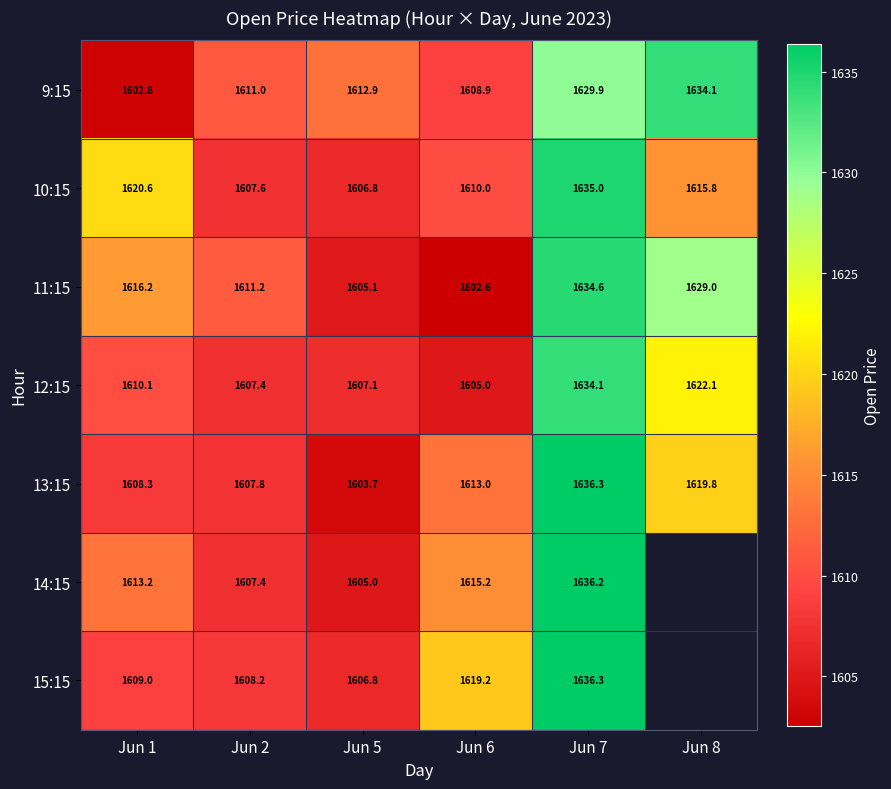

What is the lowest value of the 12:15 series?

1605.0